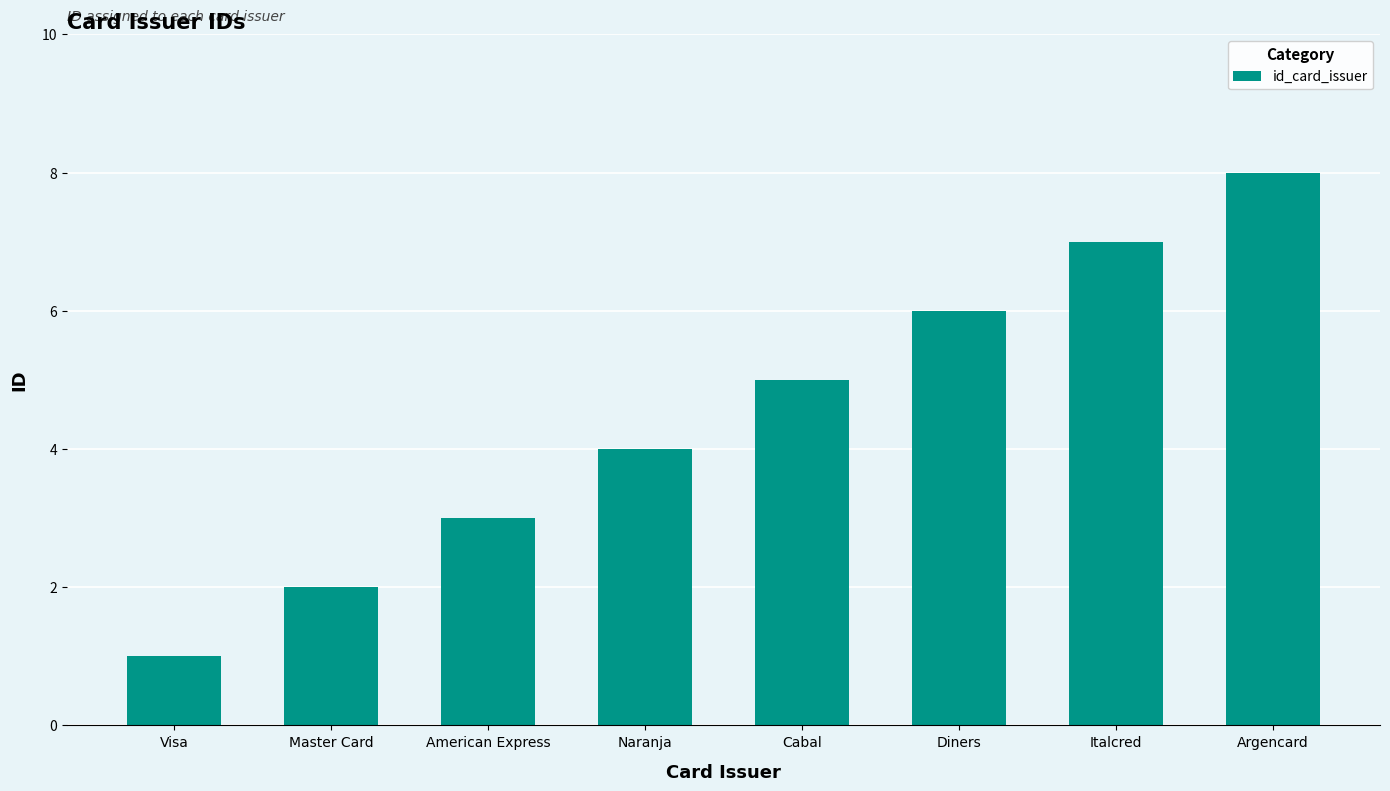

Is it true that the value at American Express is 3?

True